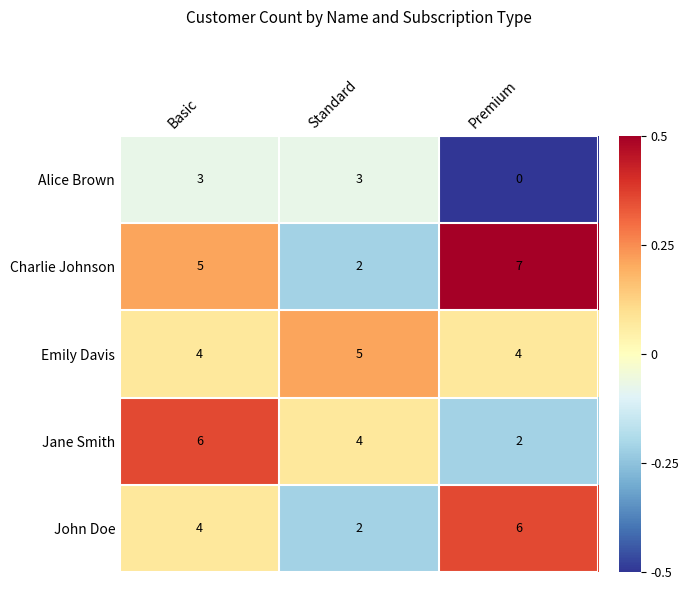

Reading left to right, list all the values displayed in this chart.

Alice Brown: 3	3	0
Charlie Johnson: 5	2	7
Emily Davis: 4	5	4
Jane Smith: 6	4	2
John Doe: 4	2	6